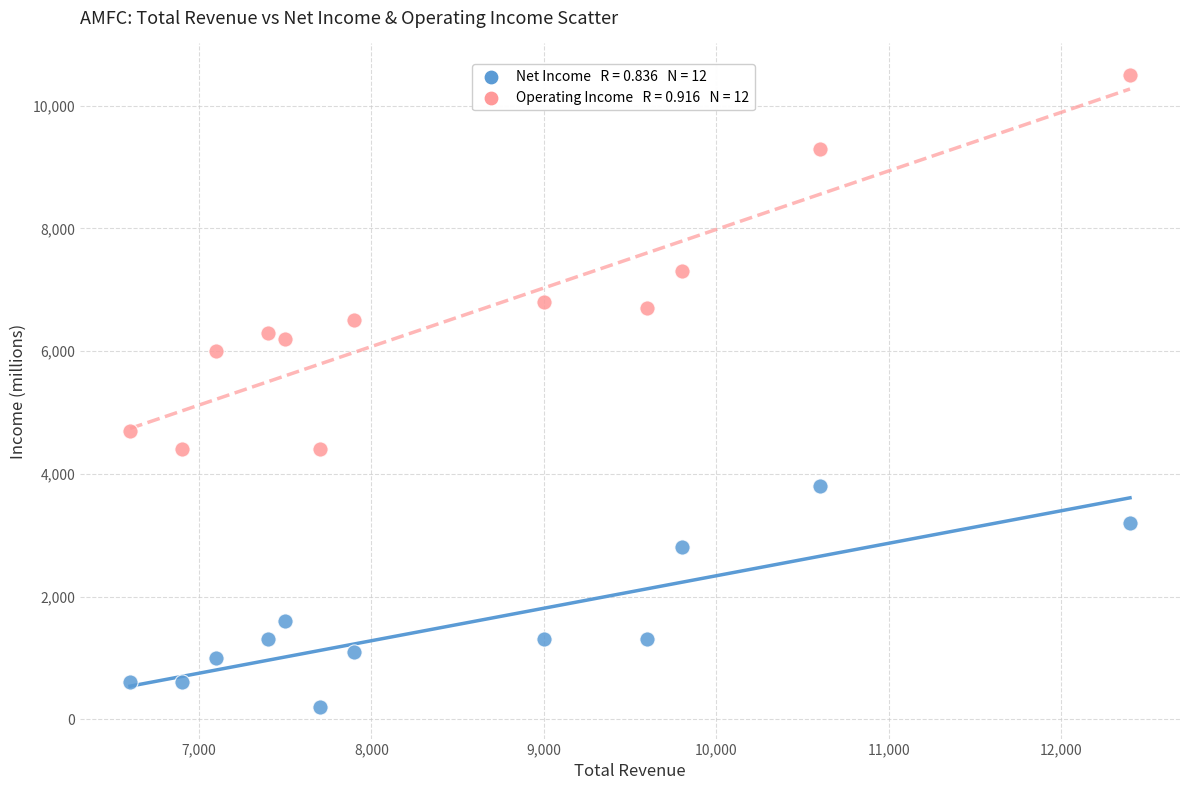

Across all data points, what is the range of X values (max minus min)?

5800